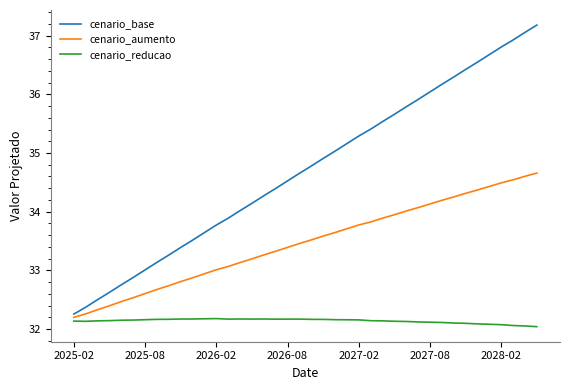

What is the highest value of the cenario_base series?

37.2